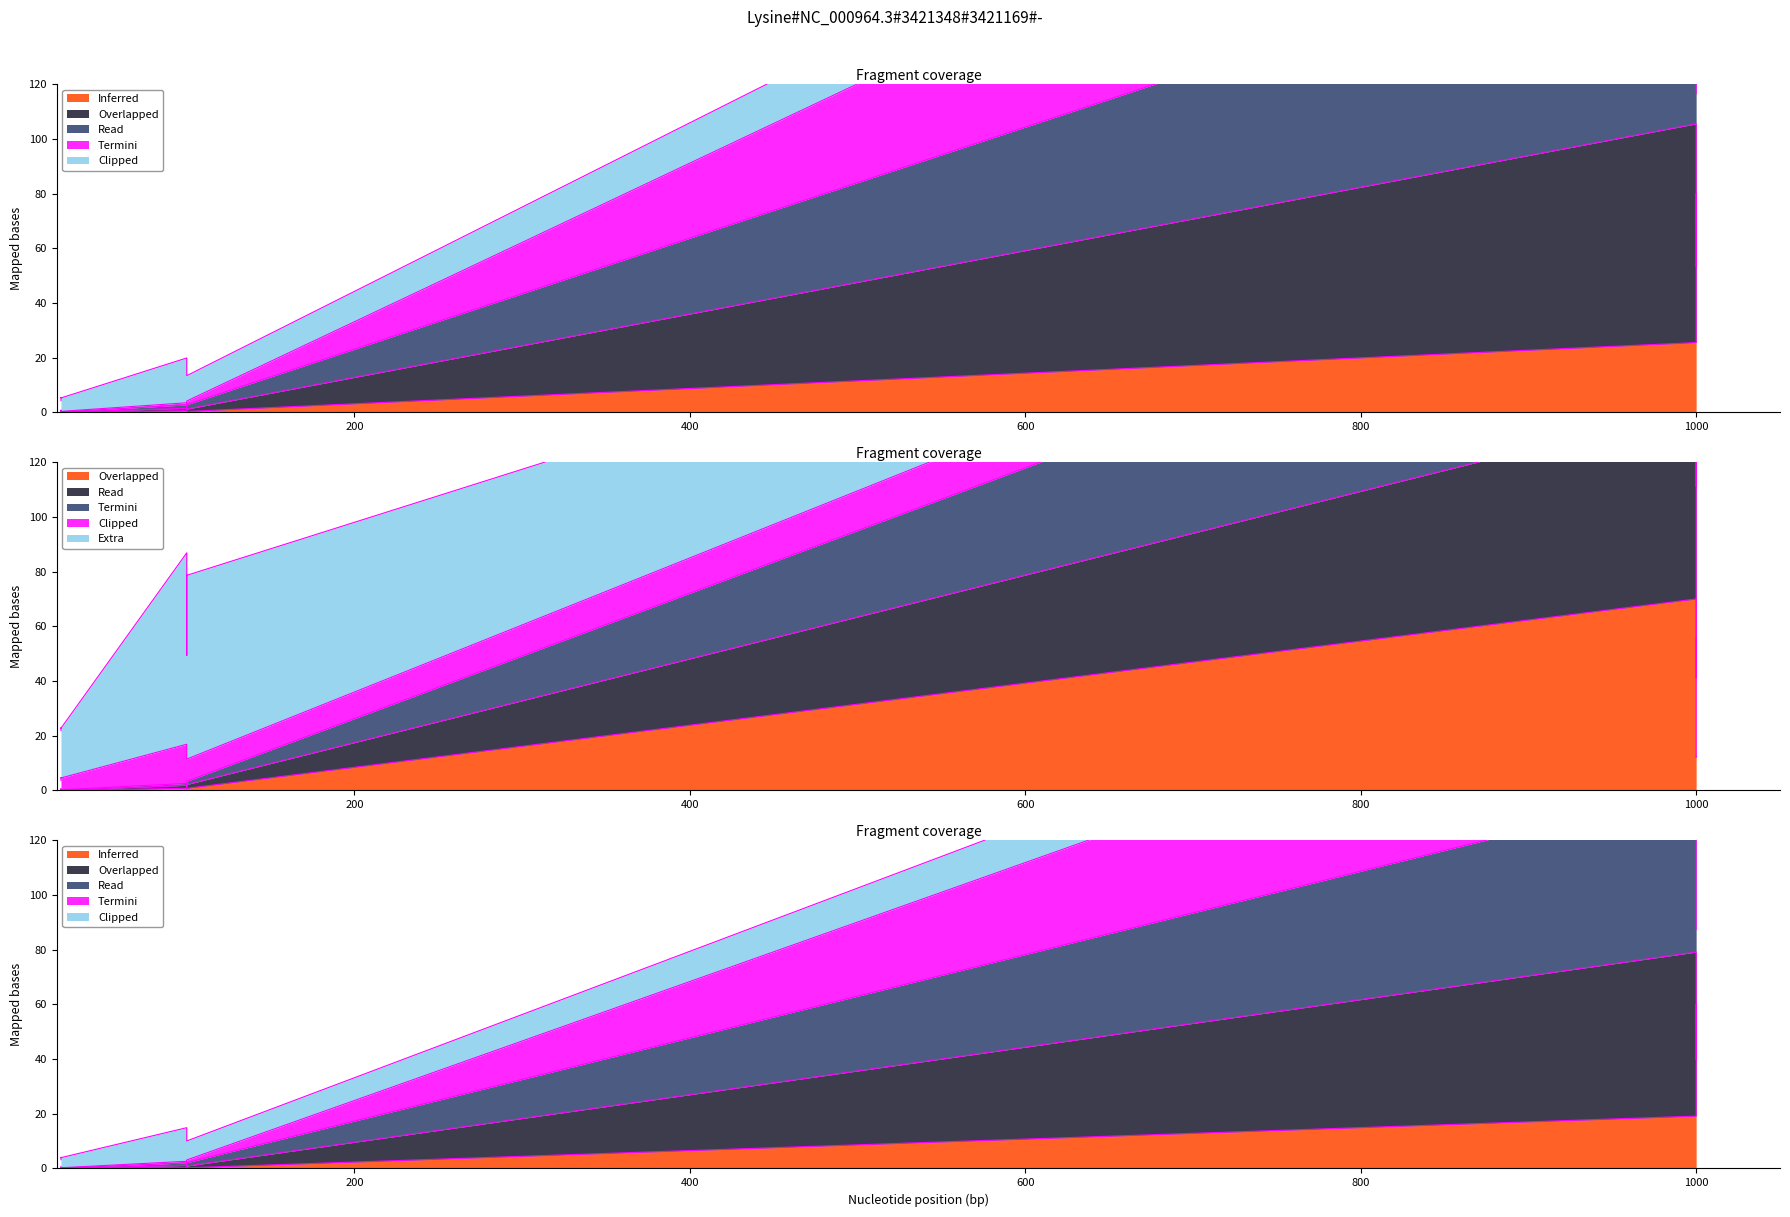

How many lines are shown in the chart?

5